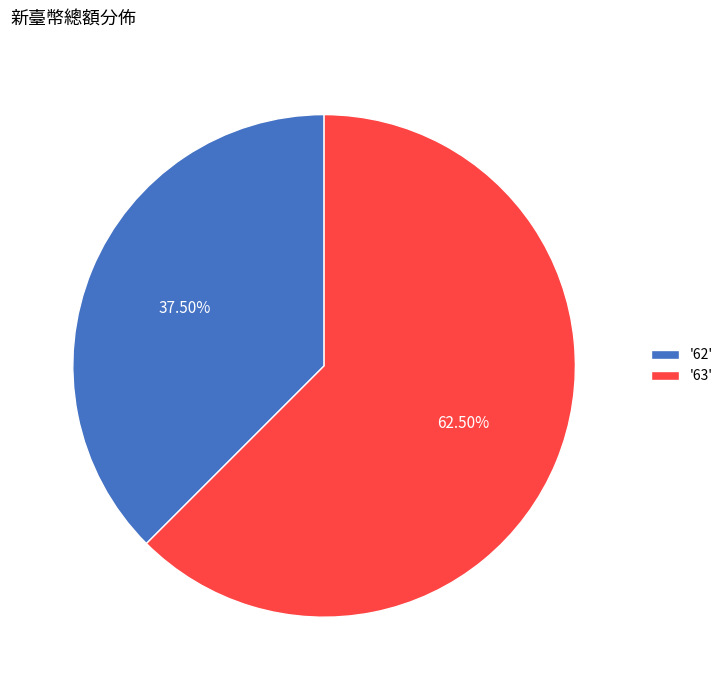

Which category accounts for the majority?

'63'